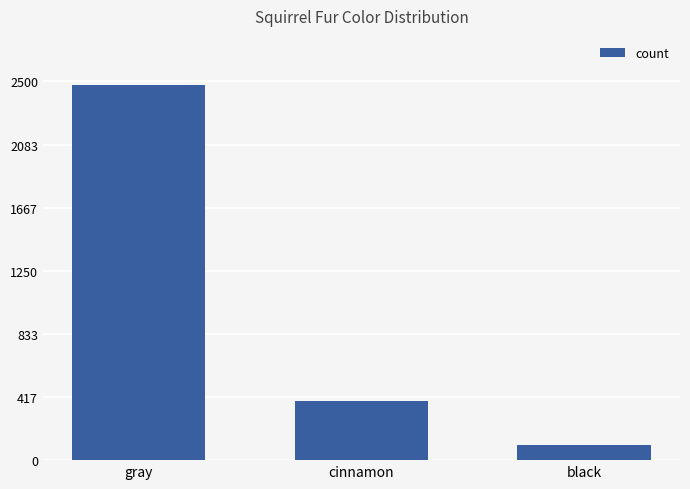

What is the maximum value shown in the chart?

2473